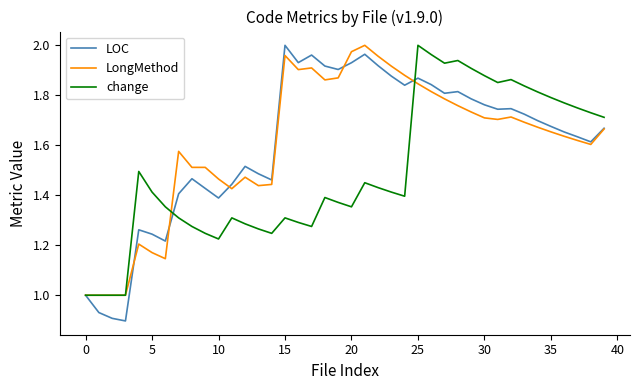

True or false: LOC has more than 0 points higher than both neighbors.

True